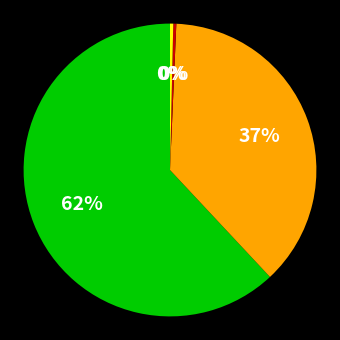

Is there a majority slice in this chart?

Yes